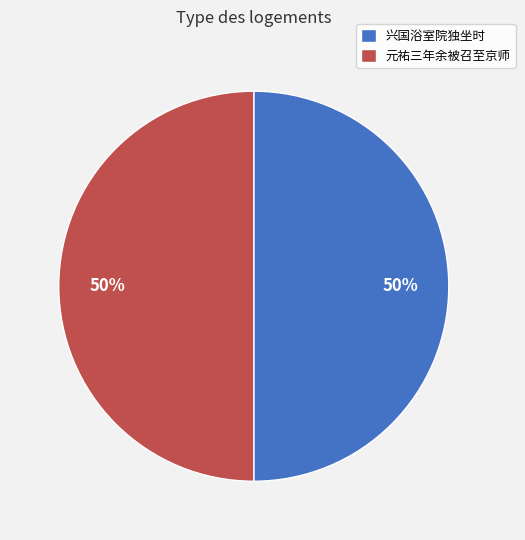

What is the ratio of the value at 元祐三年余被召至京师 to the value at 兴国浴室院独坐时?

1.0